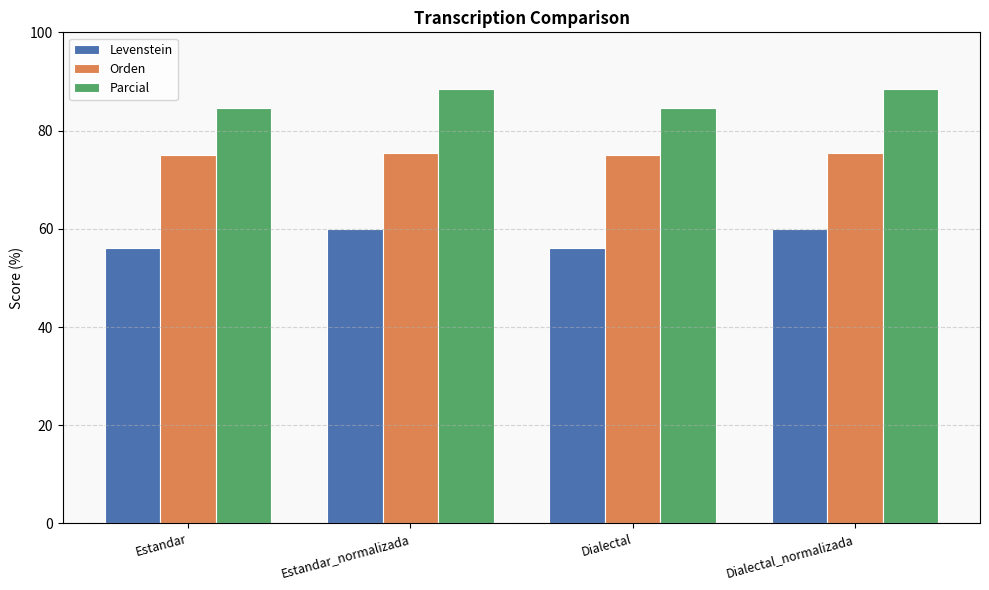

Rank the series by their maximum value, from lowest to highest.

Levenstein, Orden, Parcial